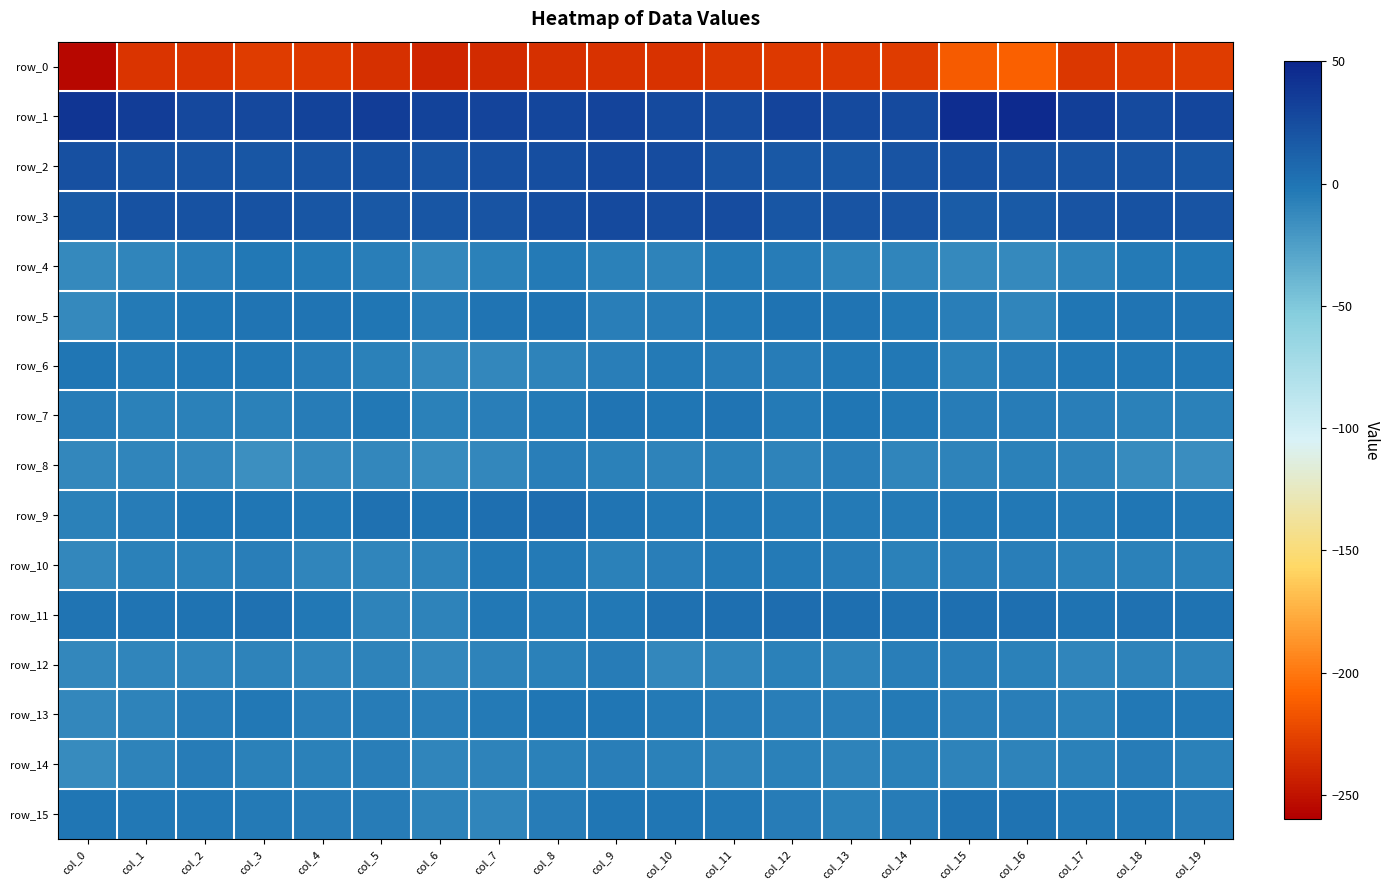

Where is row_6 nearest to the value -6?

col_16